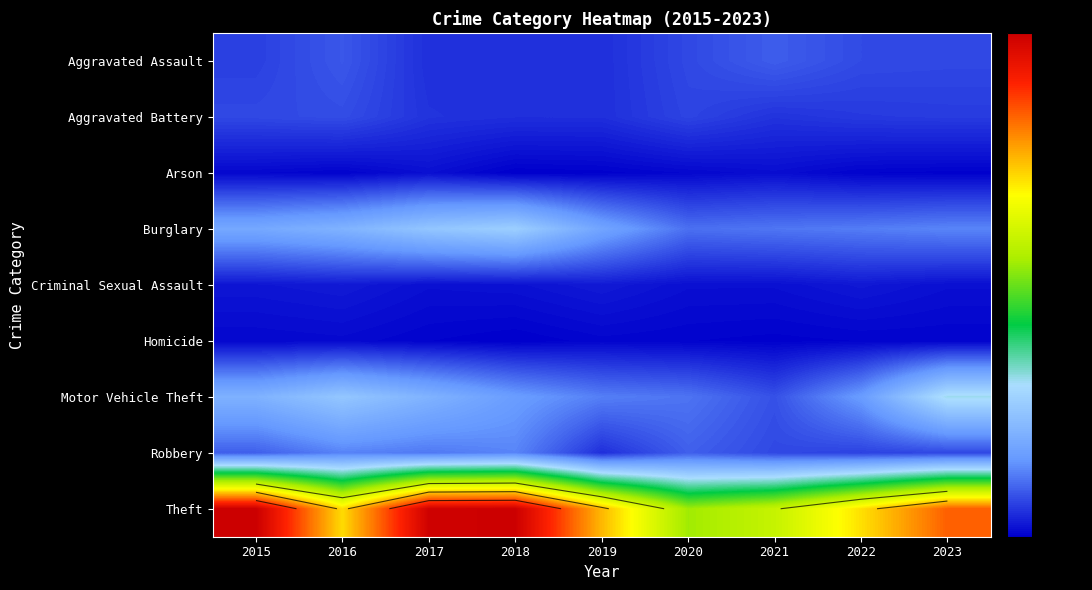

Which series has the widest spread of values?

Theft